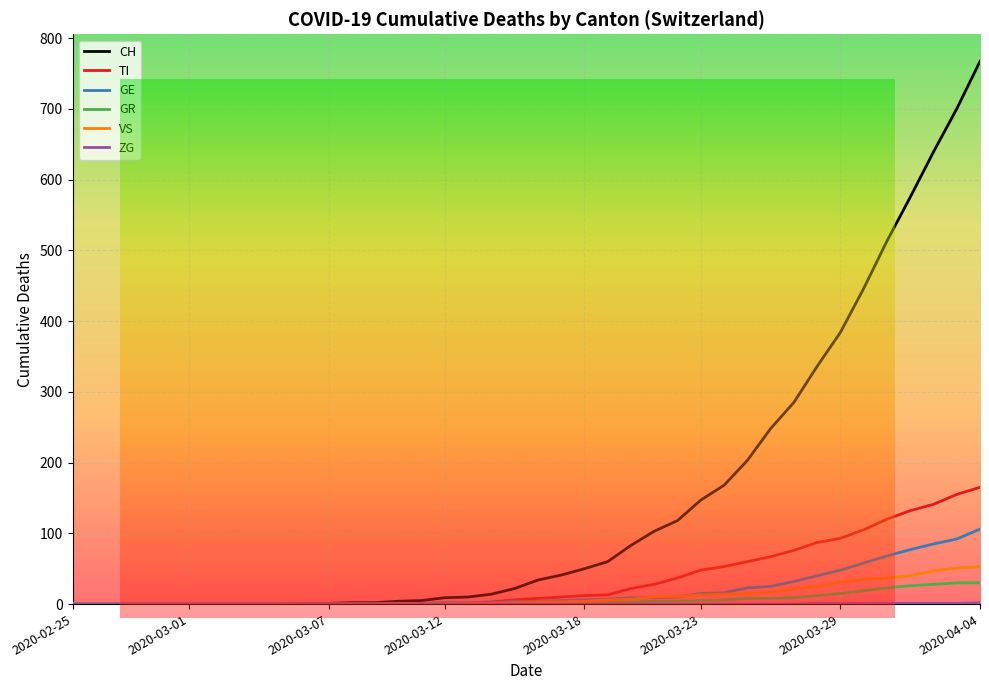

What is the greatest value displayed?

767